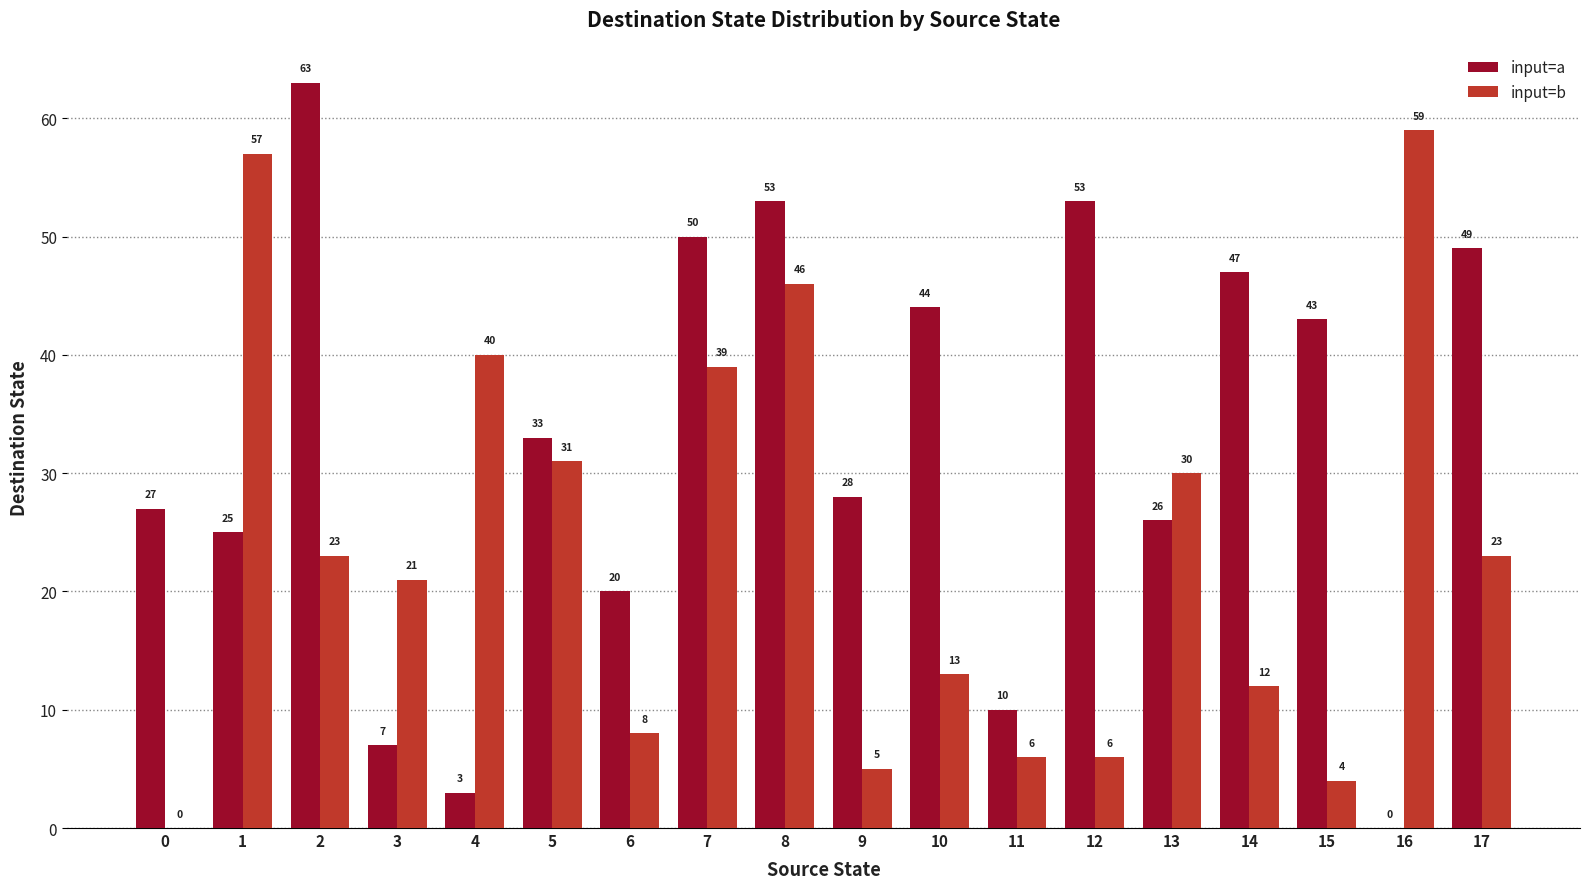

What is the maximum value for input=b?

59